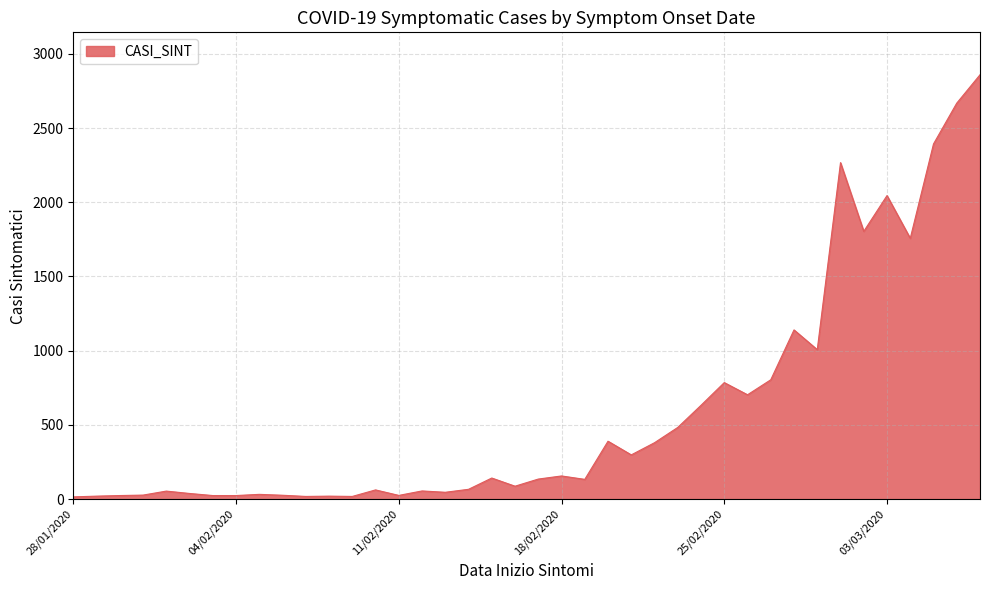

What is the difference between the maximum and minimum values?

2844